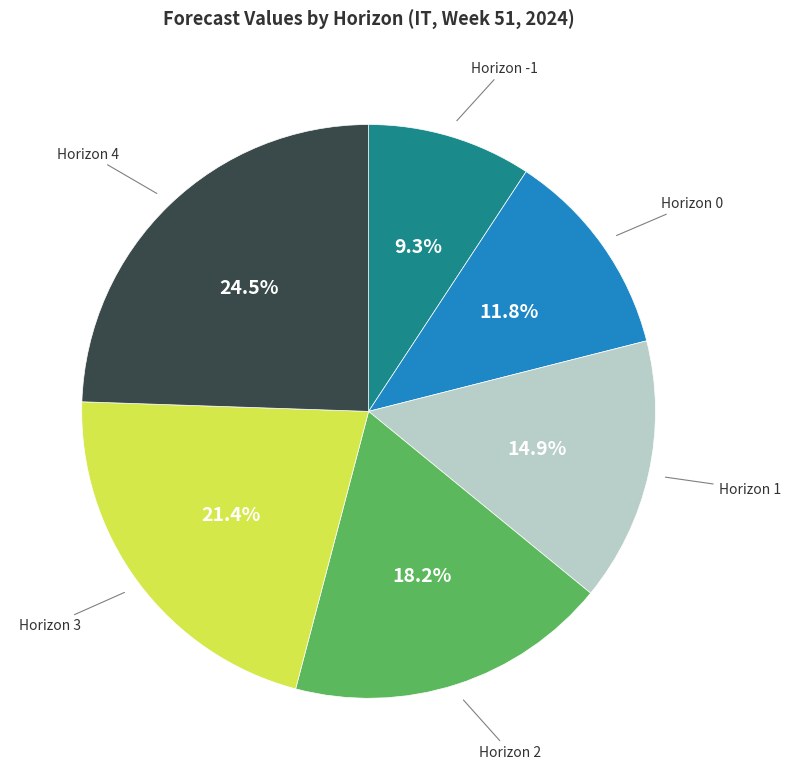

What is the ratio of the value at Horizon 4 to the value at Horizon 0?

2.1